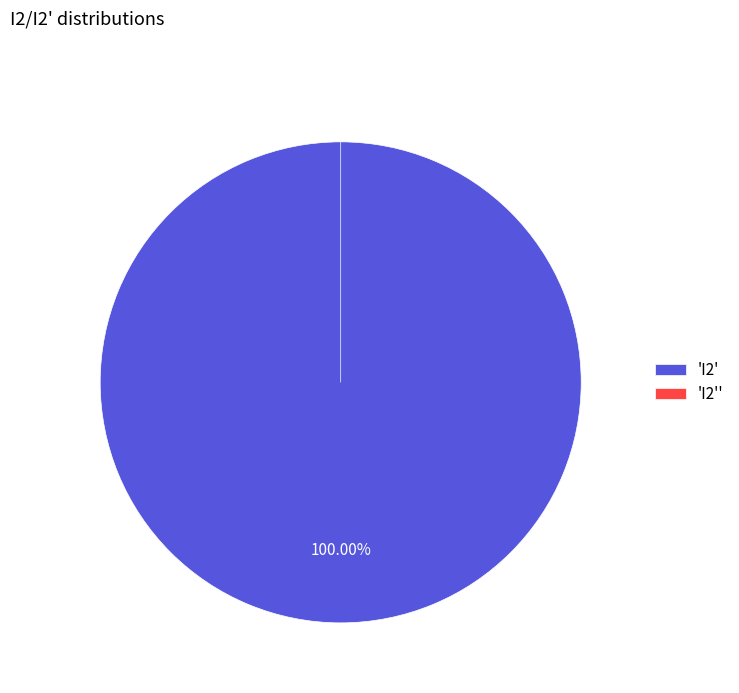

To the nearest percent, what percentage of the pie is I2?

100%